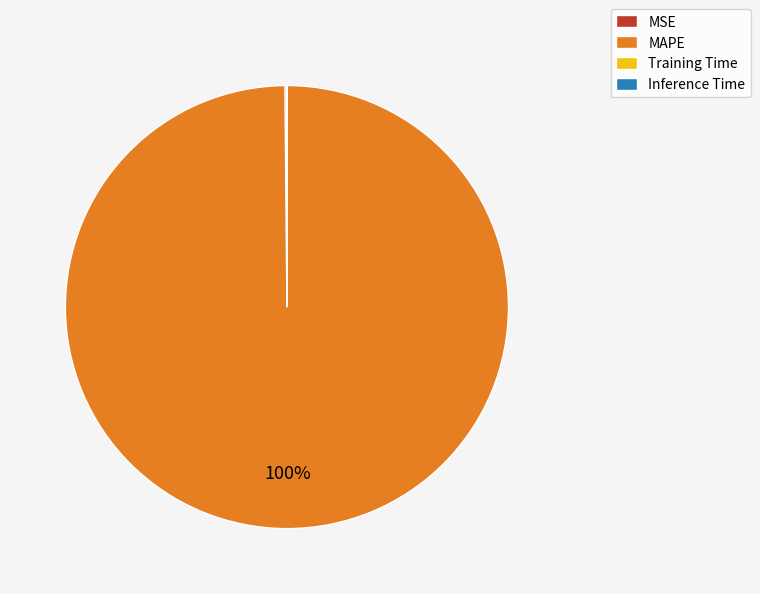

Which category has the biggest portion of the pie?

MAPE